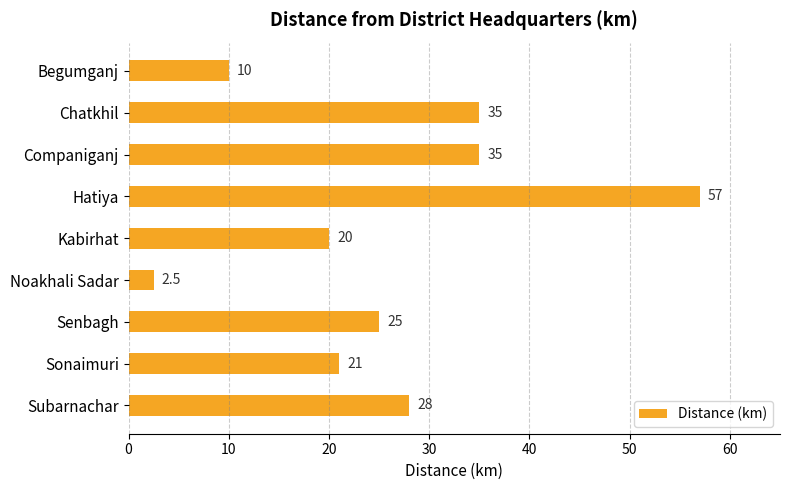

What is the label of the 9th bar from the top?

Subarnachar